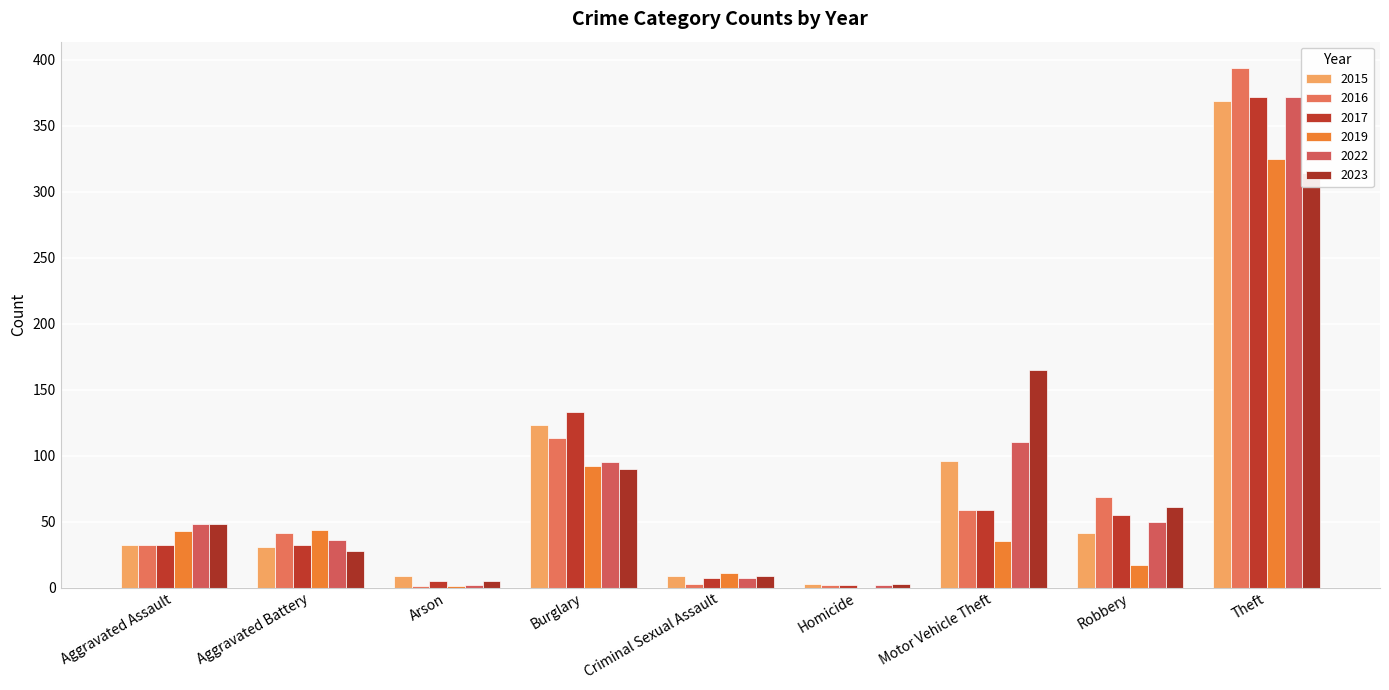

What is the sum of all 2016 values?

714